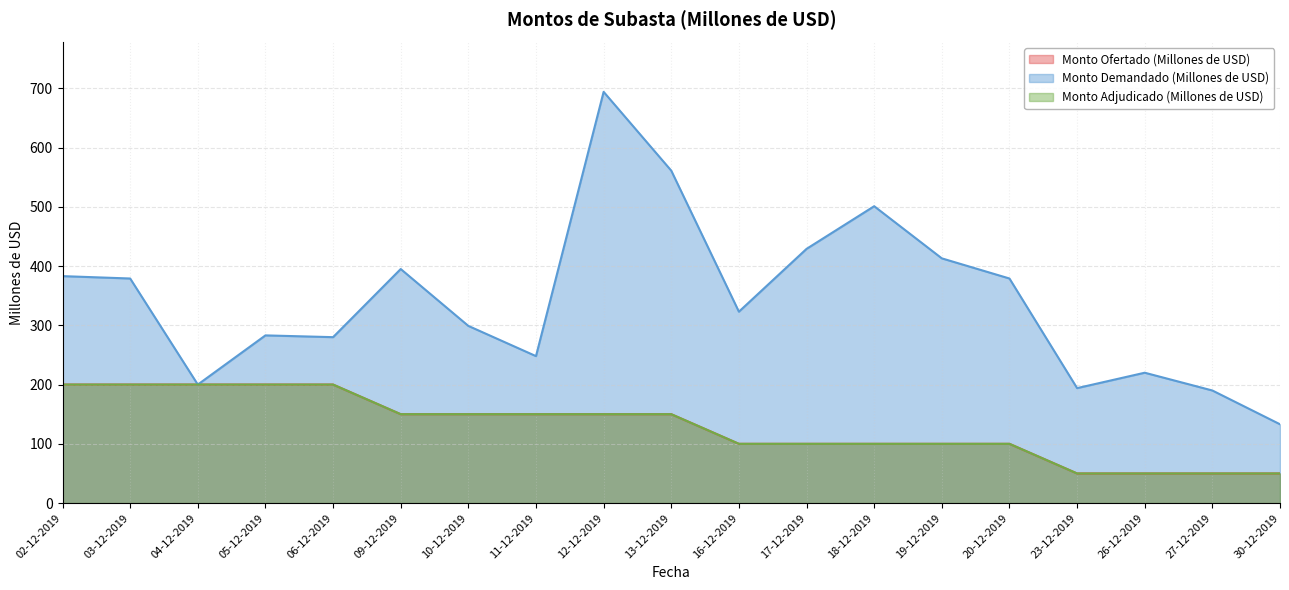

The Monto Ofertado (Millones de USD) series shows 29 at 26-12-2019. True or false?

False